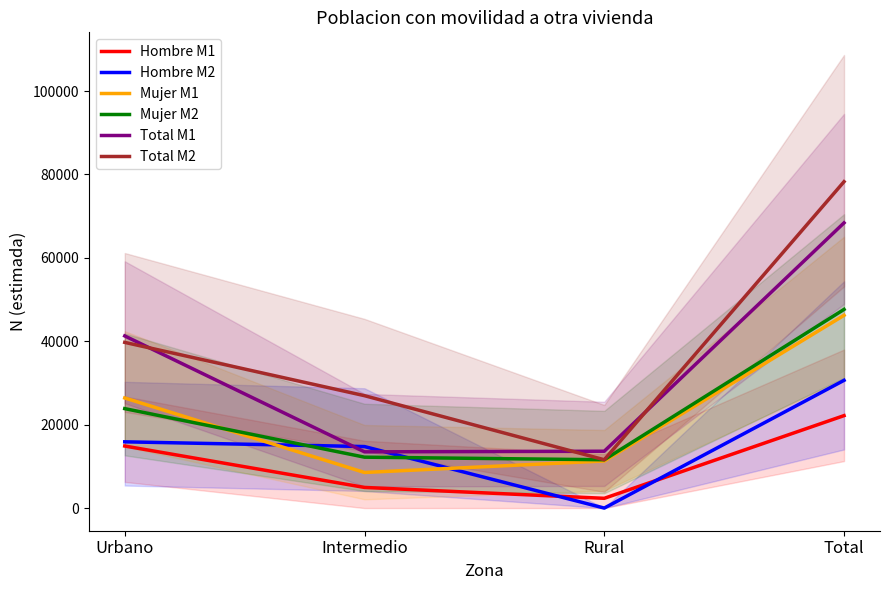

Reading left to right, extract all data points from this chart.

Hombre M1: 14879	4950	2339	22168
Hombre M2: 15885	14748	0	30633
Mujer M1: 26399	8534	11291	46224
Mujer M2: 23845	12205	11587	47637
Total M1: 41278	13483	13630	68391
Total M2: 39730	26952	11587	78269